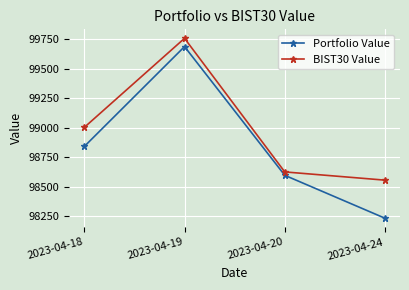

Where does the BIST30 Value series first go above 99002?

2023-04-18